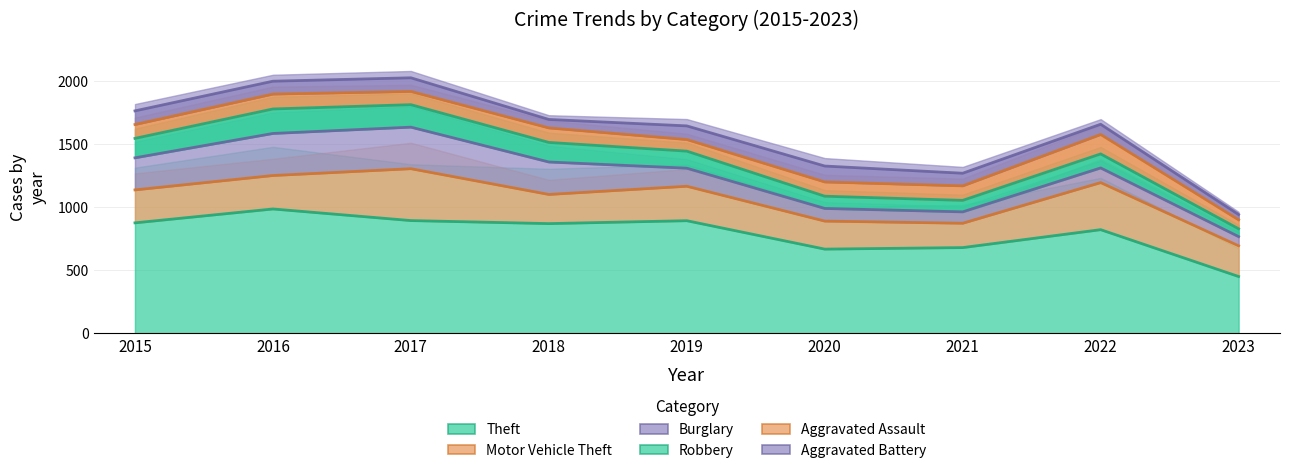

What is the highest value of the Aggravated Battery series?

2023